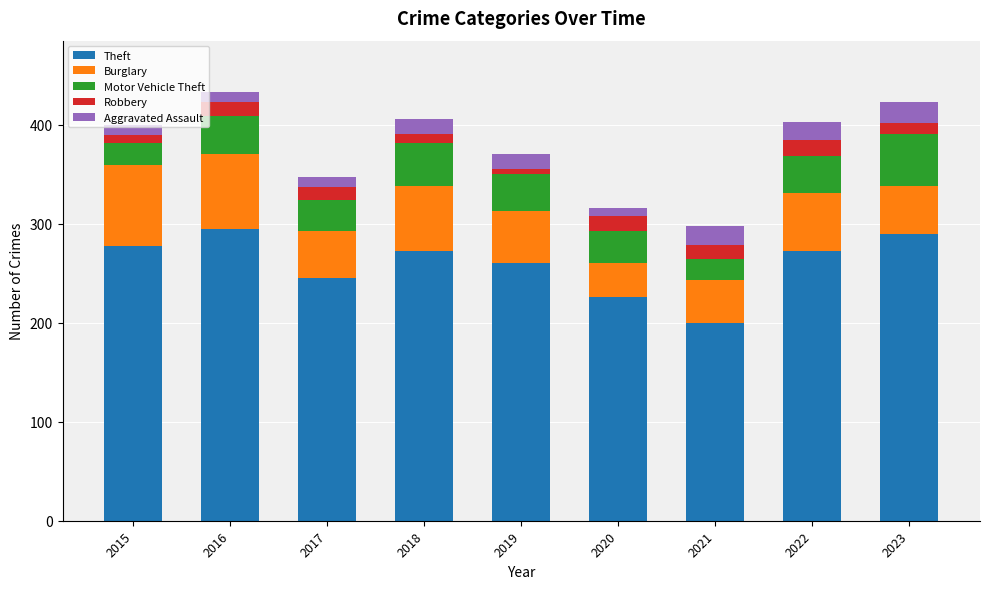

What is the maximum value for Theft?

295